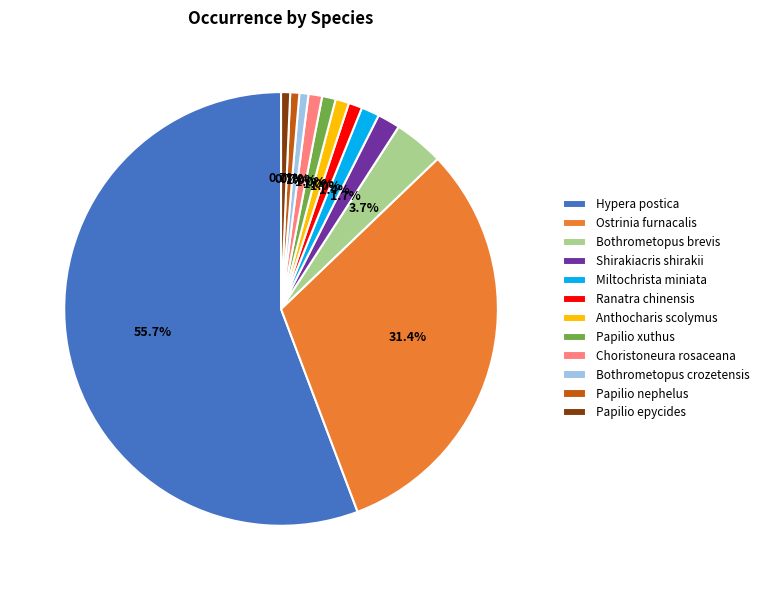

To the nearest percent, what is the difference between the largest and smallest slice percentages?

55%